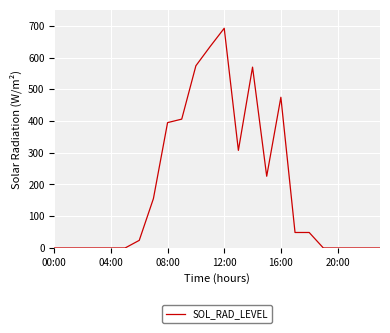

What is the difference between the second highest and minimum values?

634.3